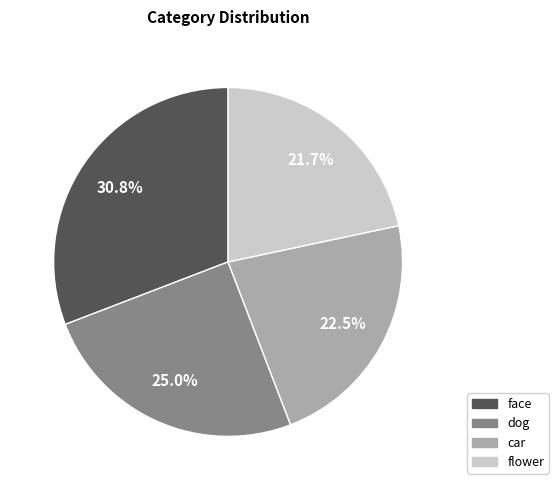

Between car and flower, which is larger?

car